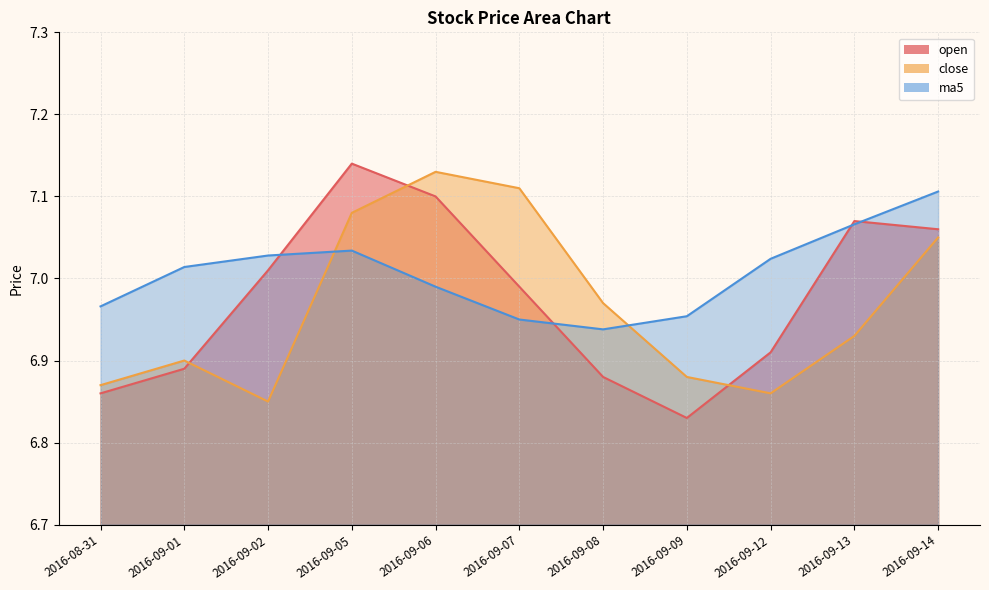

Which series has the largest range (max minus min)?

open